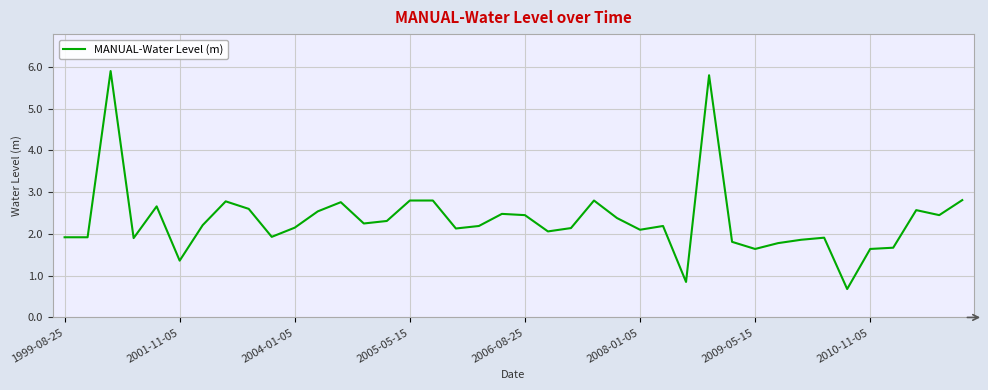

What is the average value?

2.3